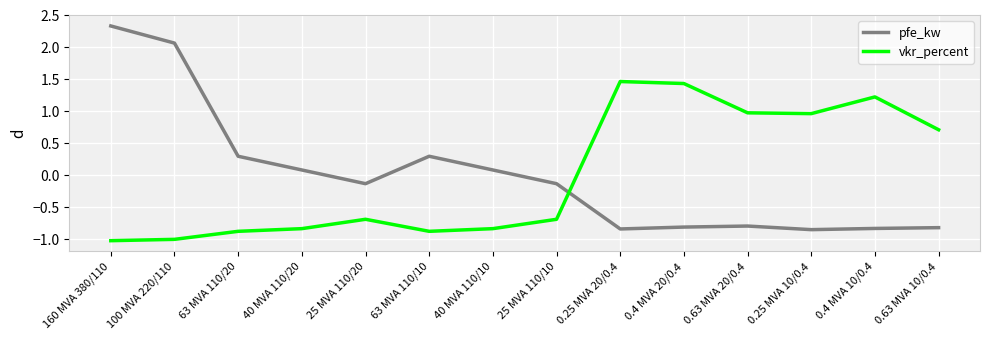

At which category is the sum across all series the highest?

160 MVA 380/110